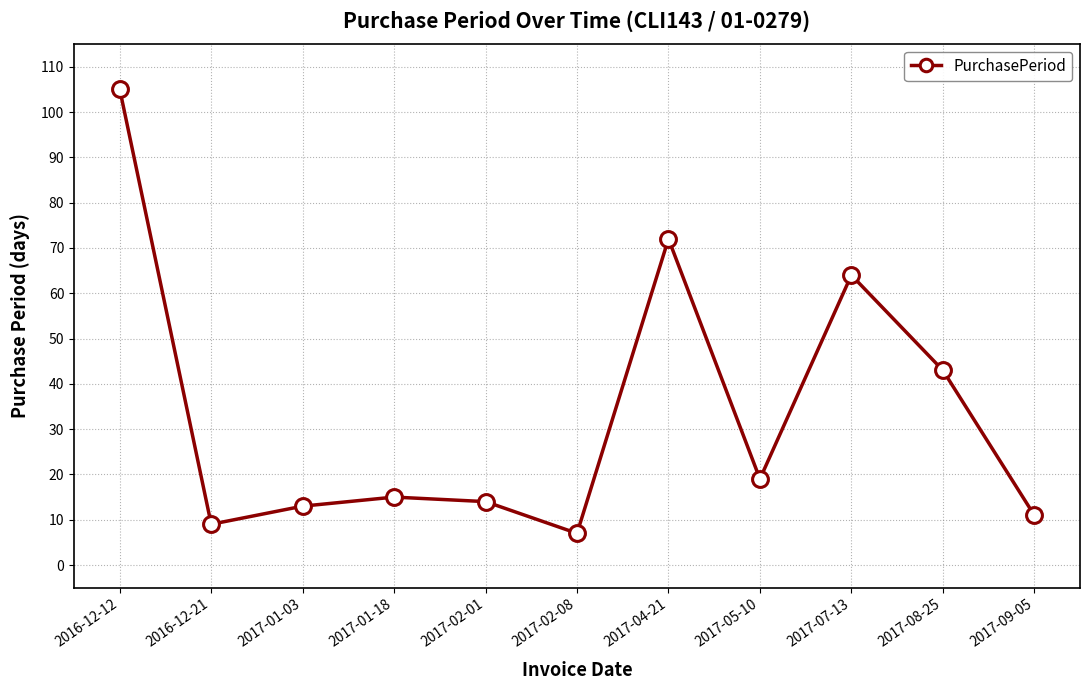

What is the ratio of the value at 2017-01-18 to the value at 2017-02-08?

2.1